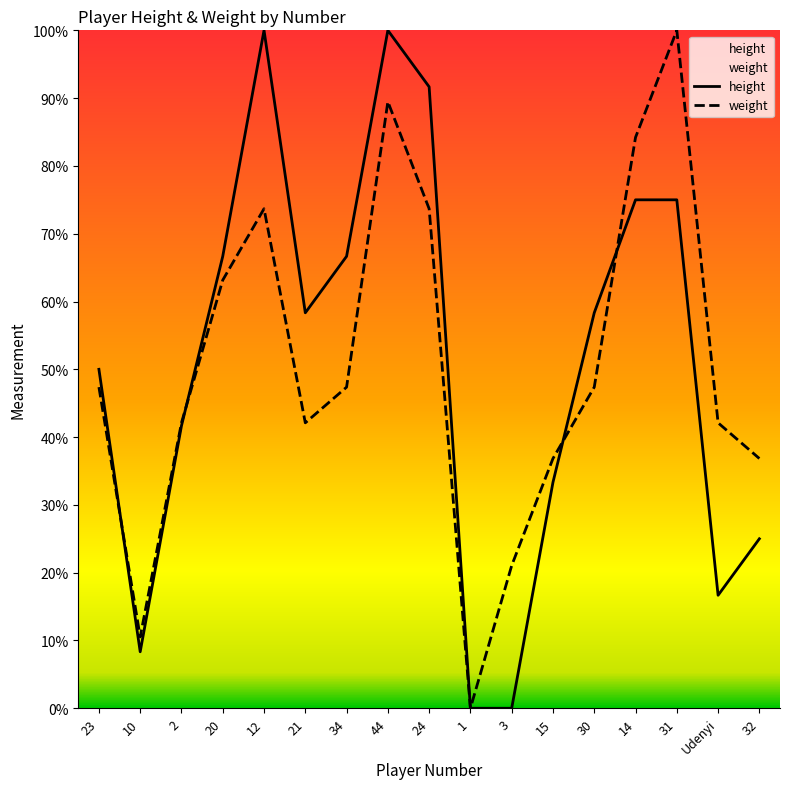

What is the greatest value displayed?

1.0